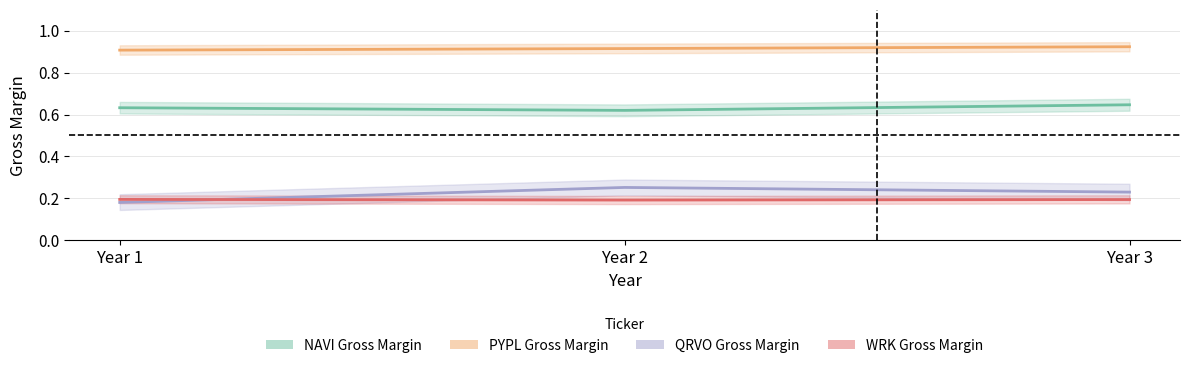

What is the value of the QRVO Gross Margin point at the 3rd from the left?

0.2